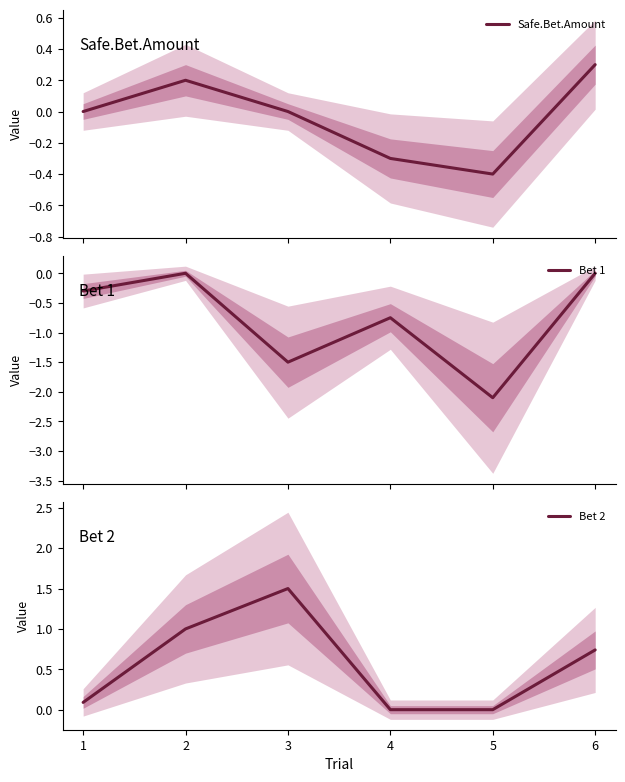

At how many categories does at least one series exceed 0?

4